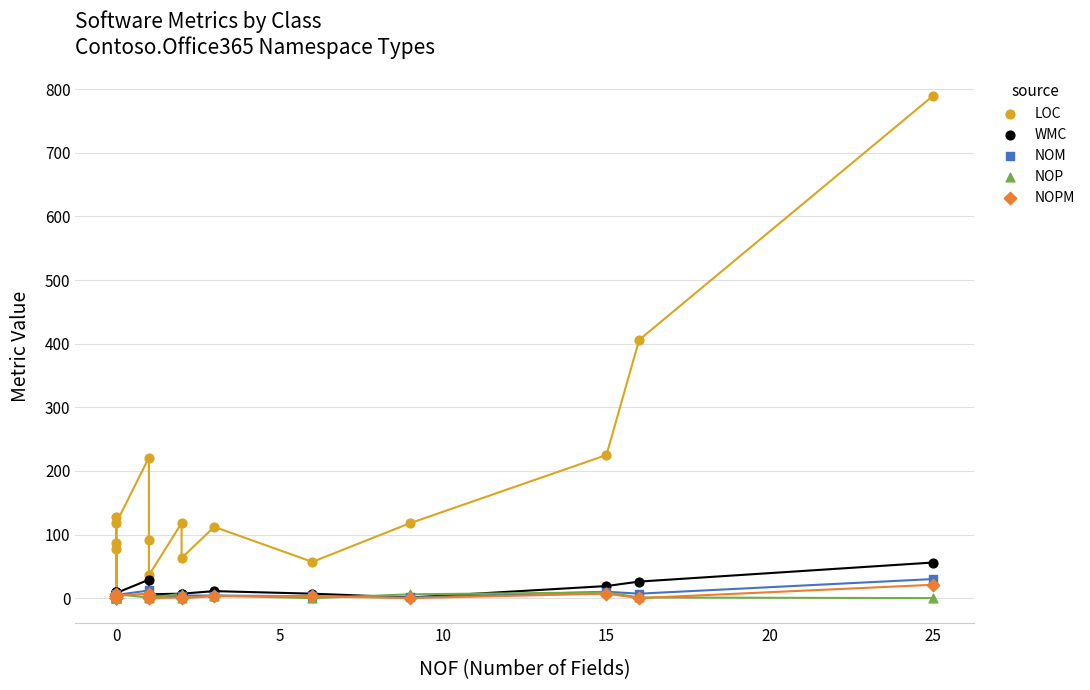

Which series contains the highest Y value?

LOC